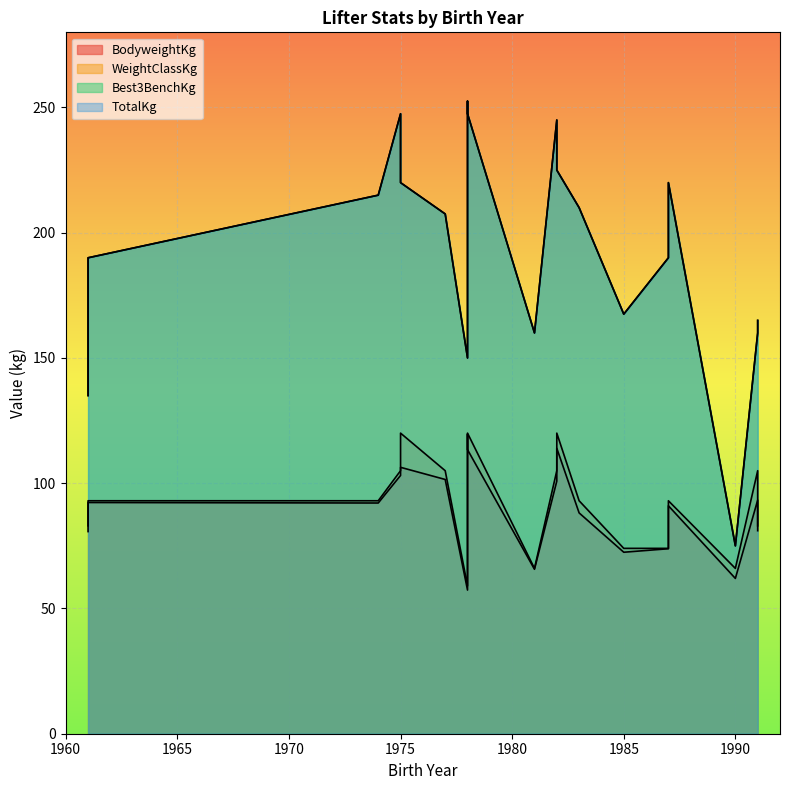

How many lines are shown in the chart?

4